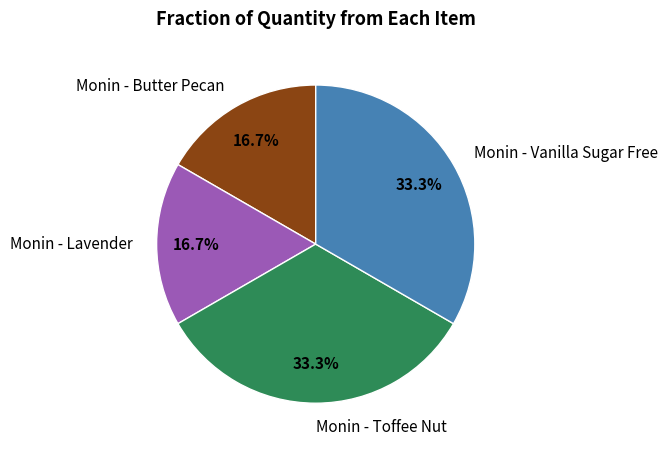

To the nearest percent, what portion does Monin - Butter Pecan represent?

17%